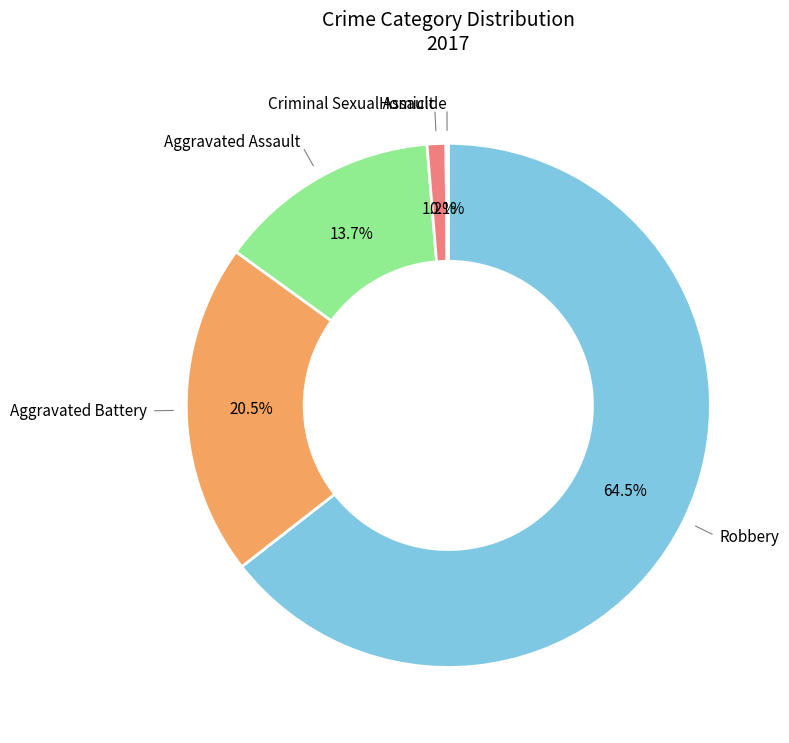

Does any single category account for the majority?

Yes